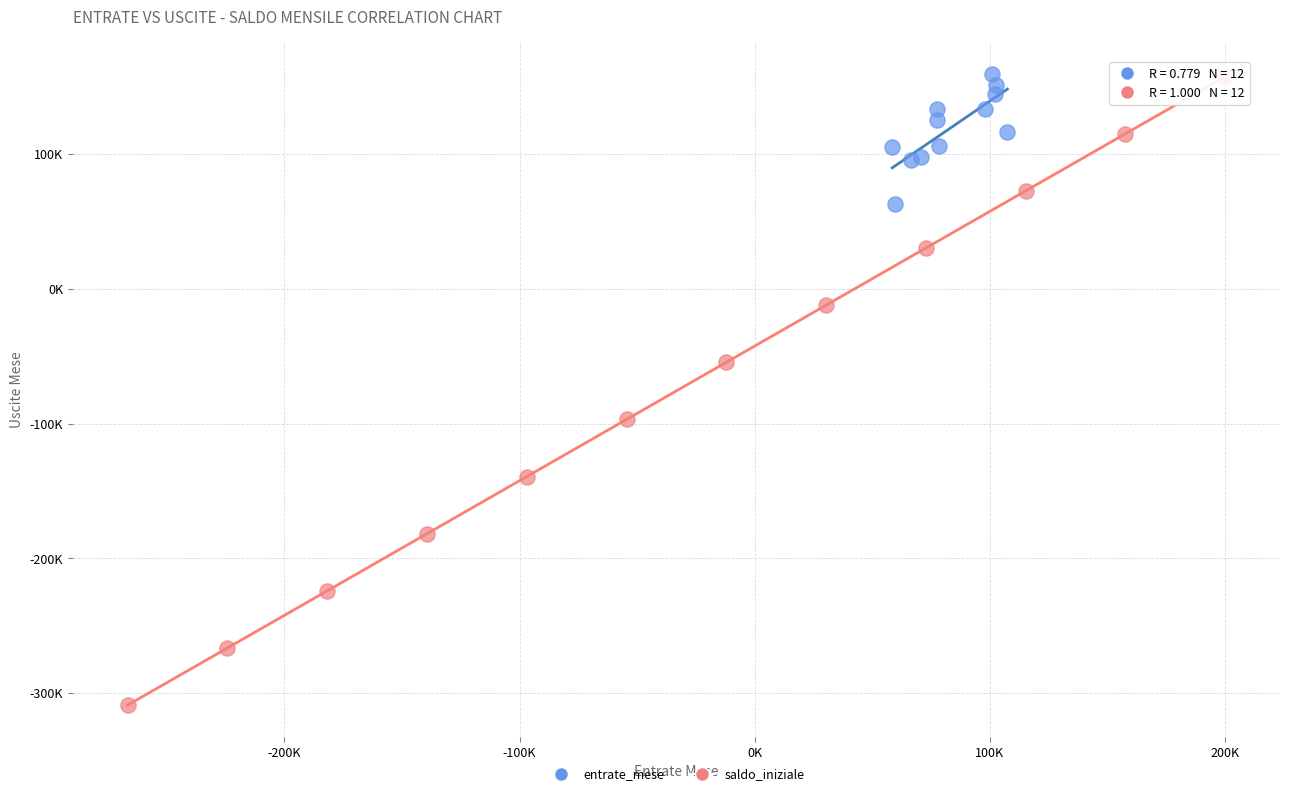

What are all the series names shown in the legend?

entrate_mese, saldo_iniziale